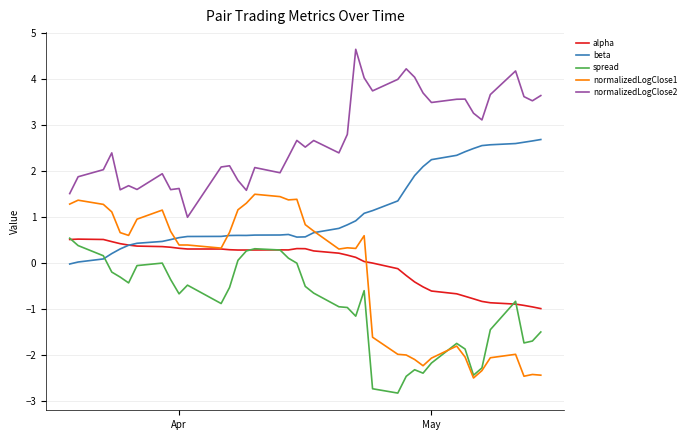

Which series has the largest total across all categories?

normalizedLogClose2